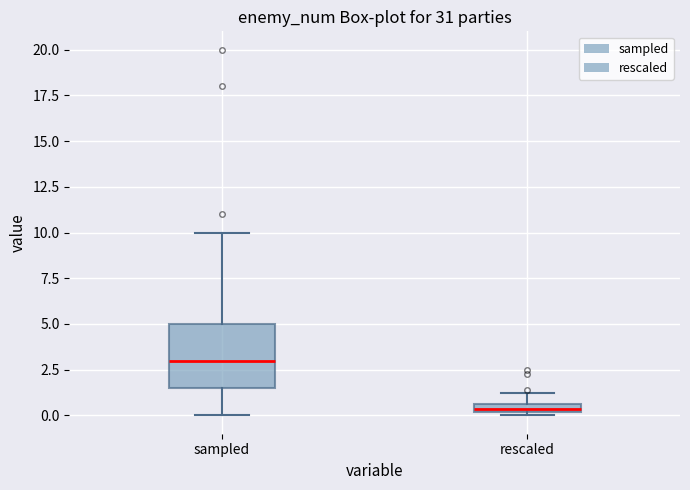

Where is the upper edge of the box for sampled on the y-axis? The values are not printed on the chart, so give them approximately, as read against the axis.

5.0